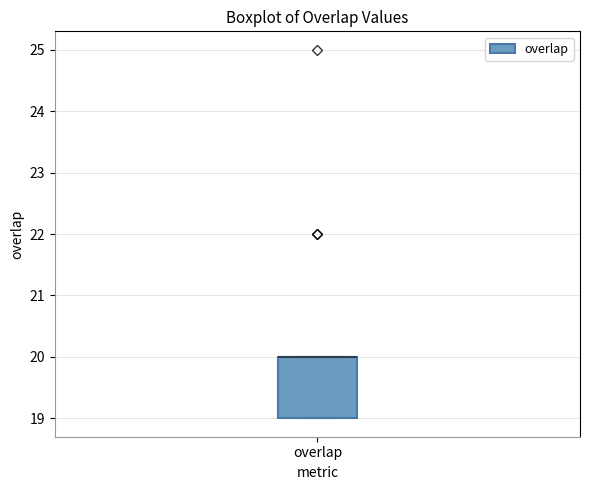

Where is the lower edge of the box for overlap on the y-axis? The values are not printed on the chart, so give them approximately, as read against the axis.

19